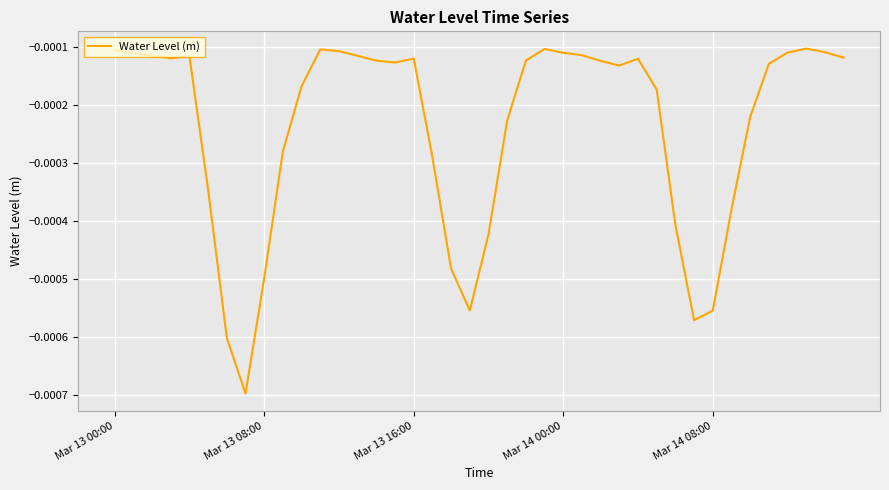

List the labels in order of value, smallest first.

7, 6, 31, 32, 19, 8, 18, 20, 30, 33, 5, 17, 9, 21, 34, 29, 10, 27, 35, 15, 26, 14, 22, 28, 16, Mar 14 00:00, 39, Mar 14 08:00, Mar 13 16:00, 13, 25, Mar 13 08:00, 24, 36, 38, 12, Mar 13 00:00, 11, 23, 37